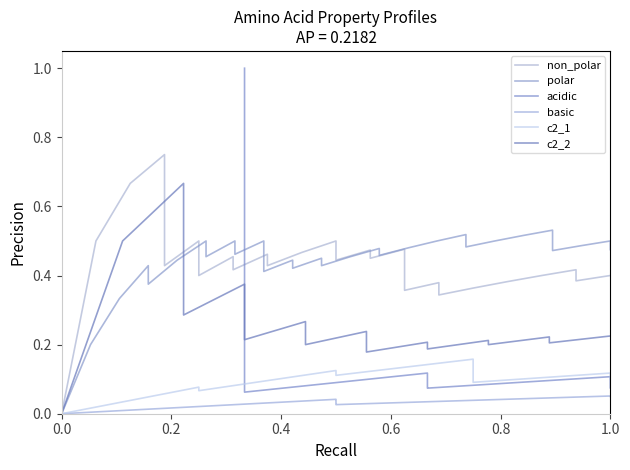

How many lines are shown in the chart?

6